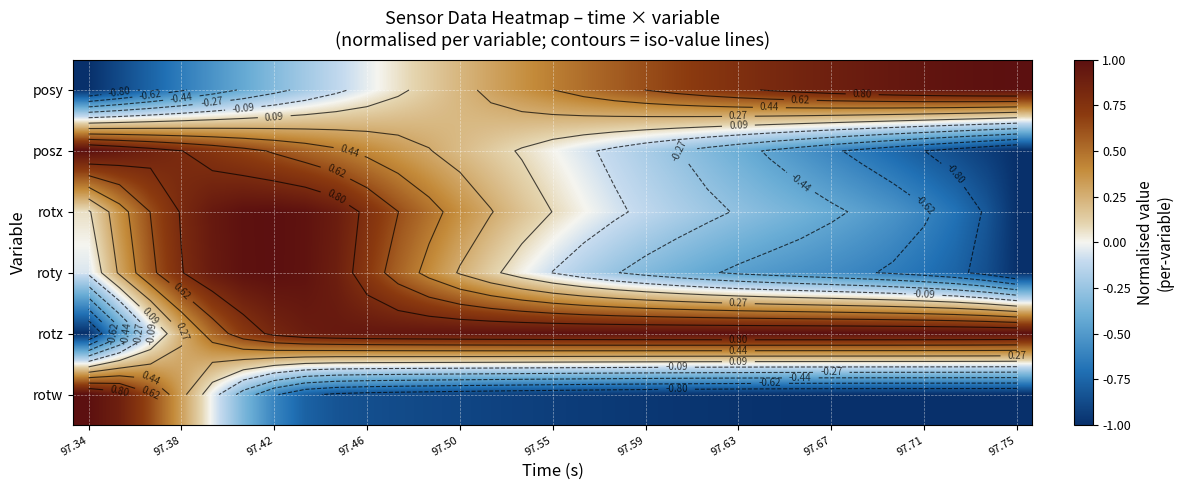

How many values in the posy series exceed 0?

21